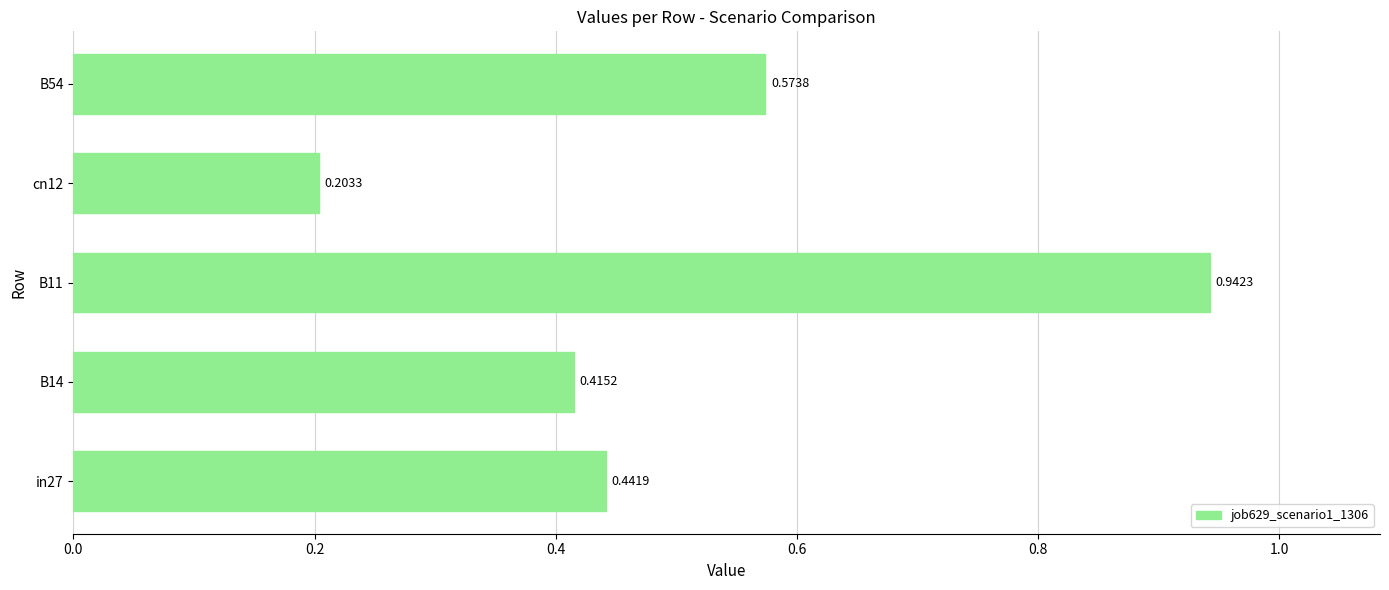

At which label is the value closest to 0?

cn12